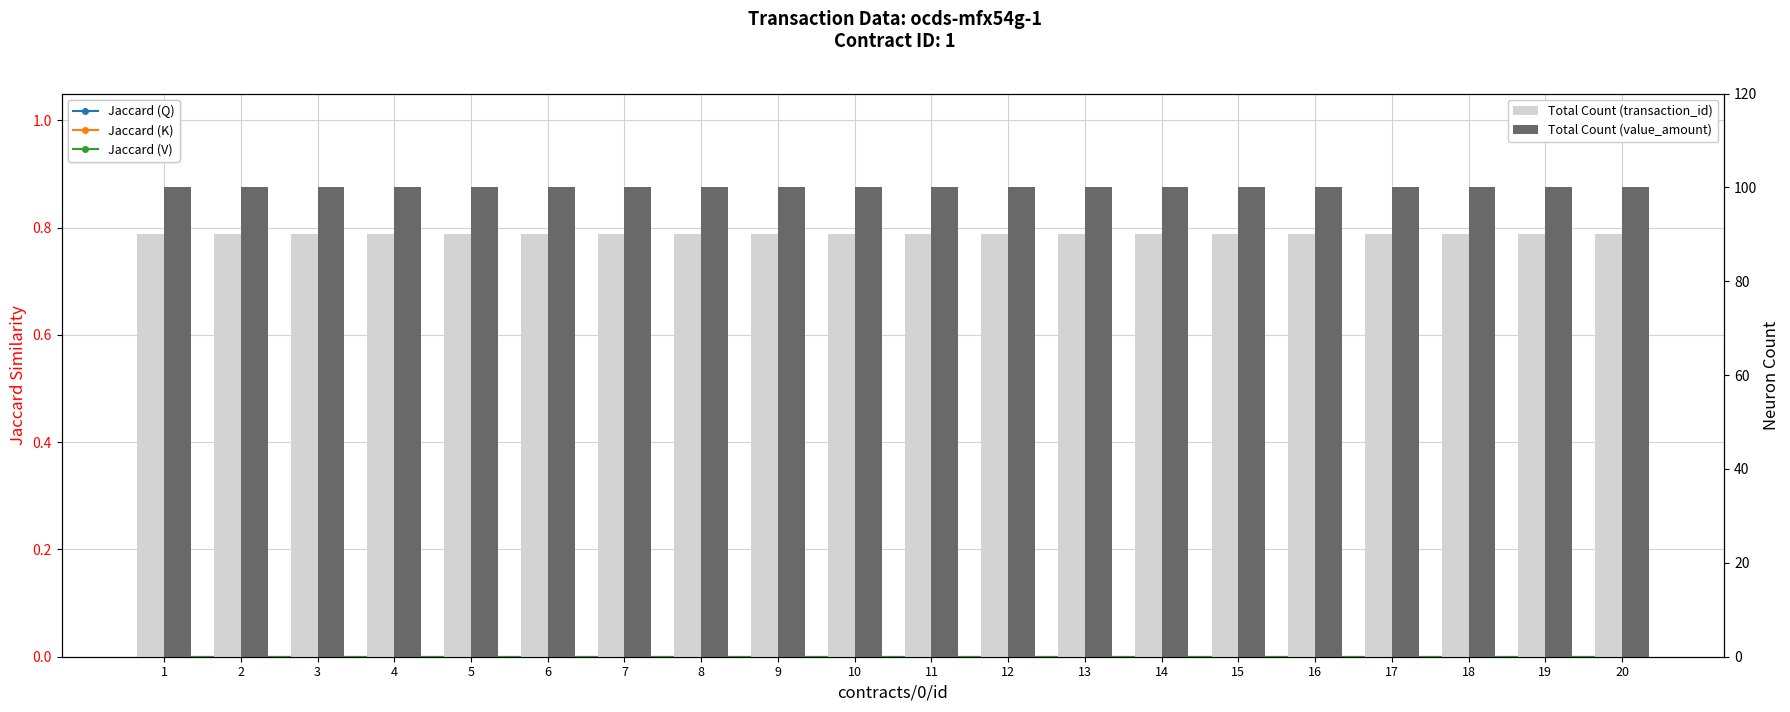

The Jaccard (V) series shows 0 at 6. True or false?

True